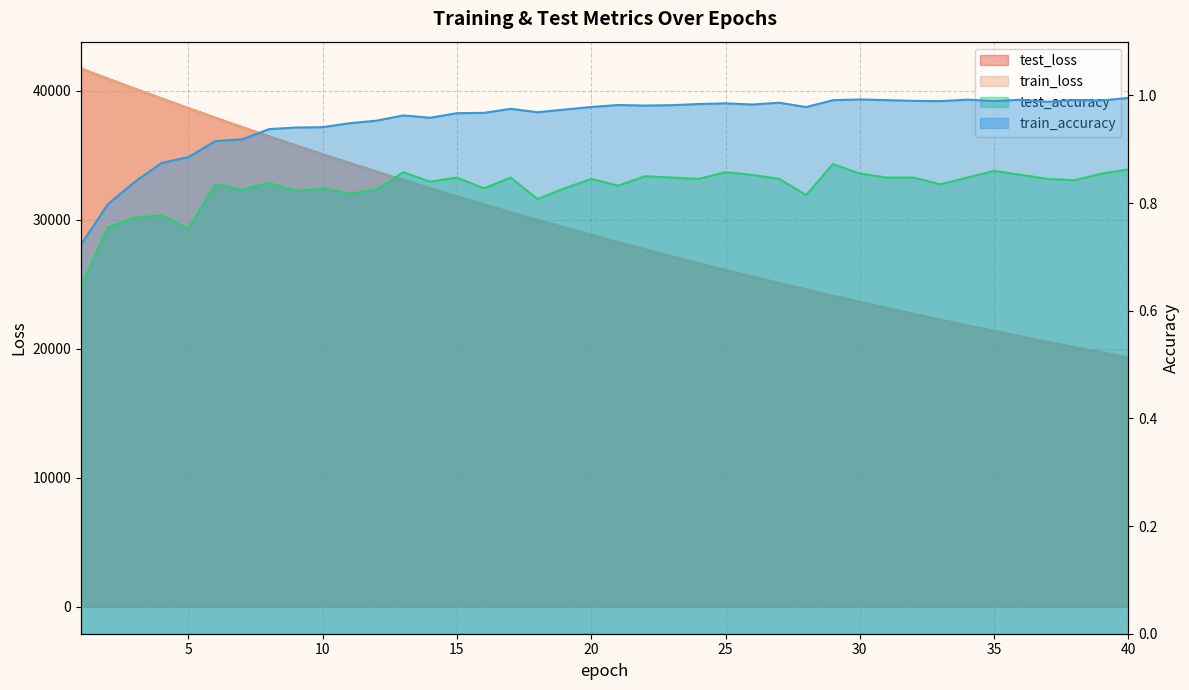

True or false: train_loss and test_accuracy cross at least once.

False